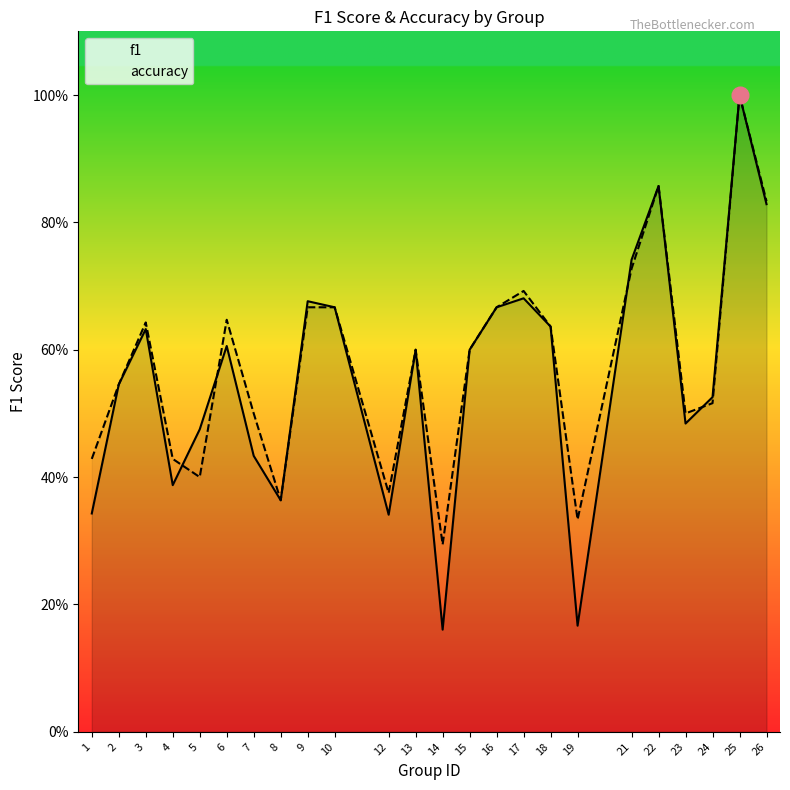

Count the f1 values in the range 0 to 1.

24